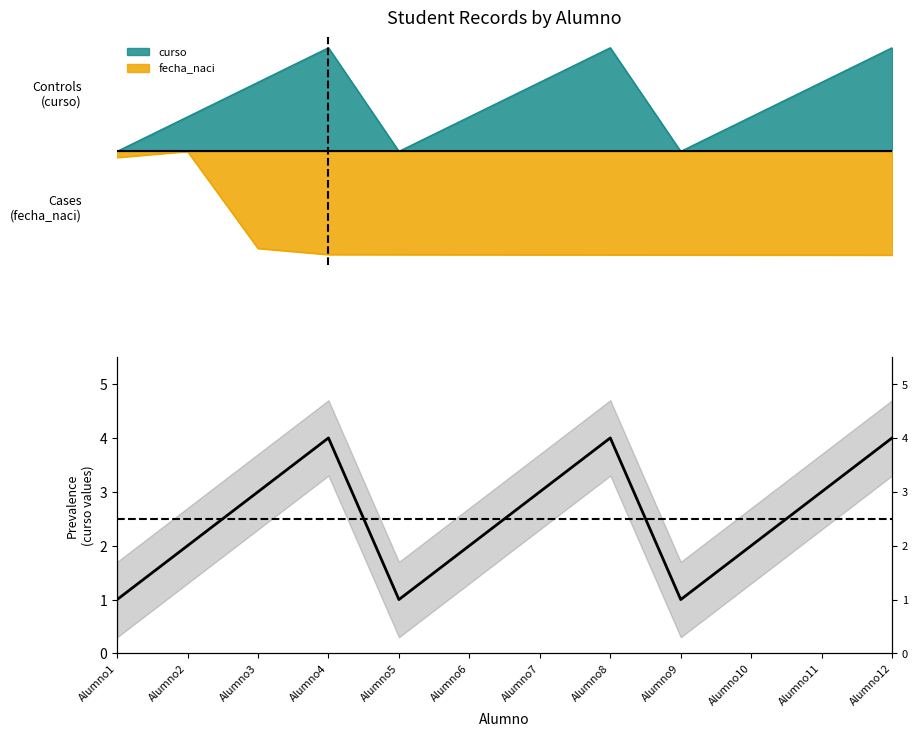

What is the change in value from Alumno5 to Alumno10?

+1